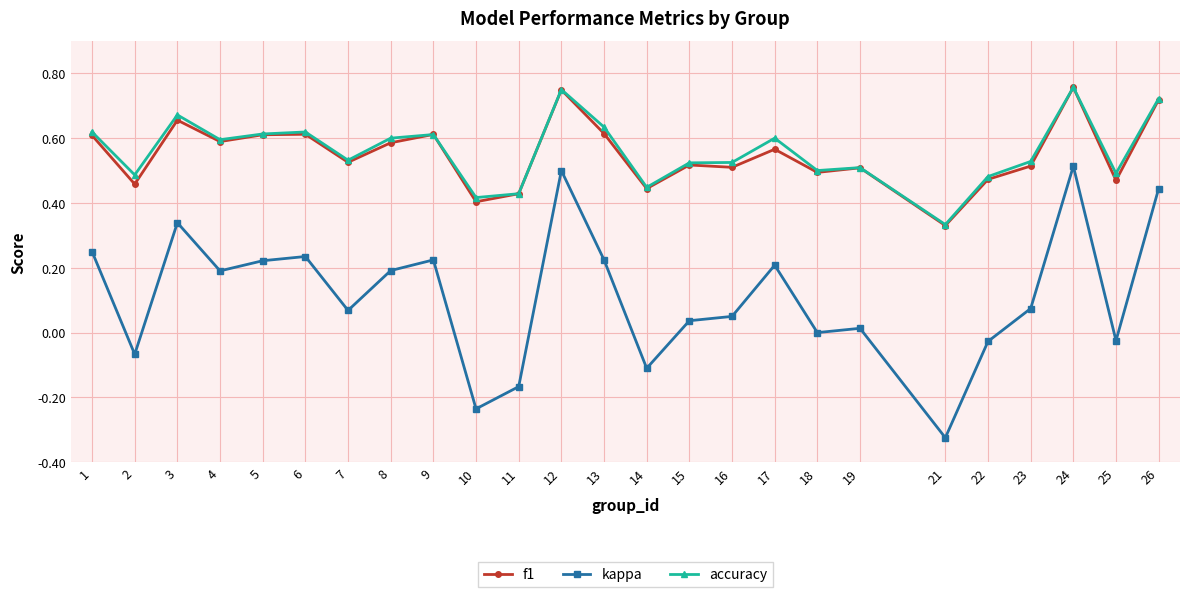

True or false: kappa has more than 0 points higher than both neighbors.

True